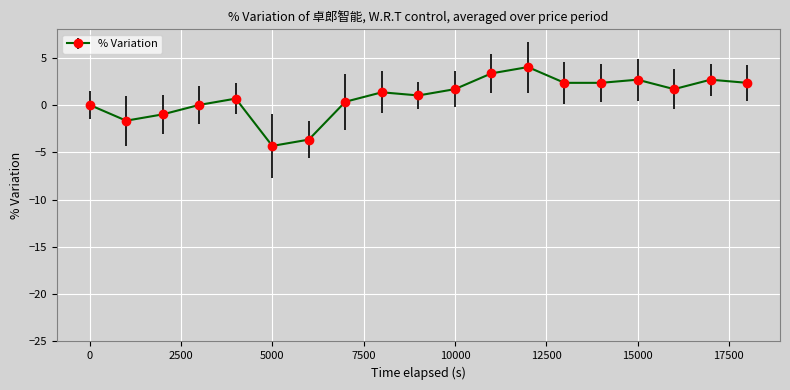

What is the difference between the second highest and second lowest values?

7.0